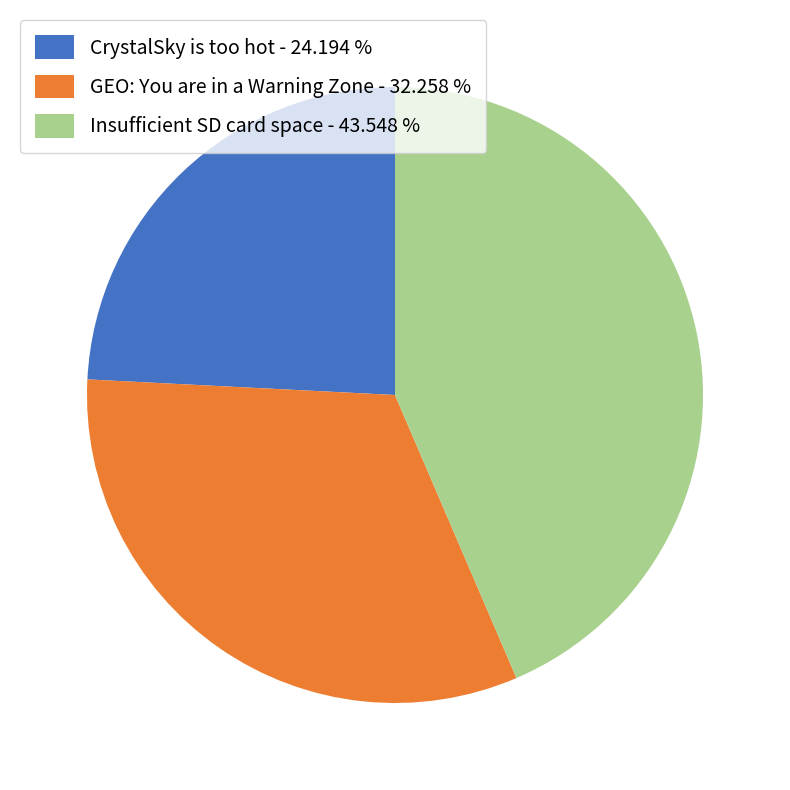

Combined, do CrystalSky is too hot - 24.194 % and Insufficient SD card space - 43.548 % account for over 50%?

Yes